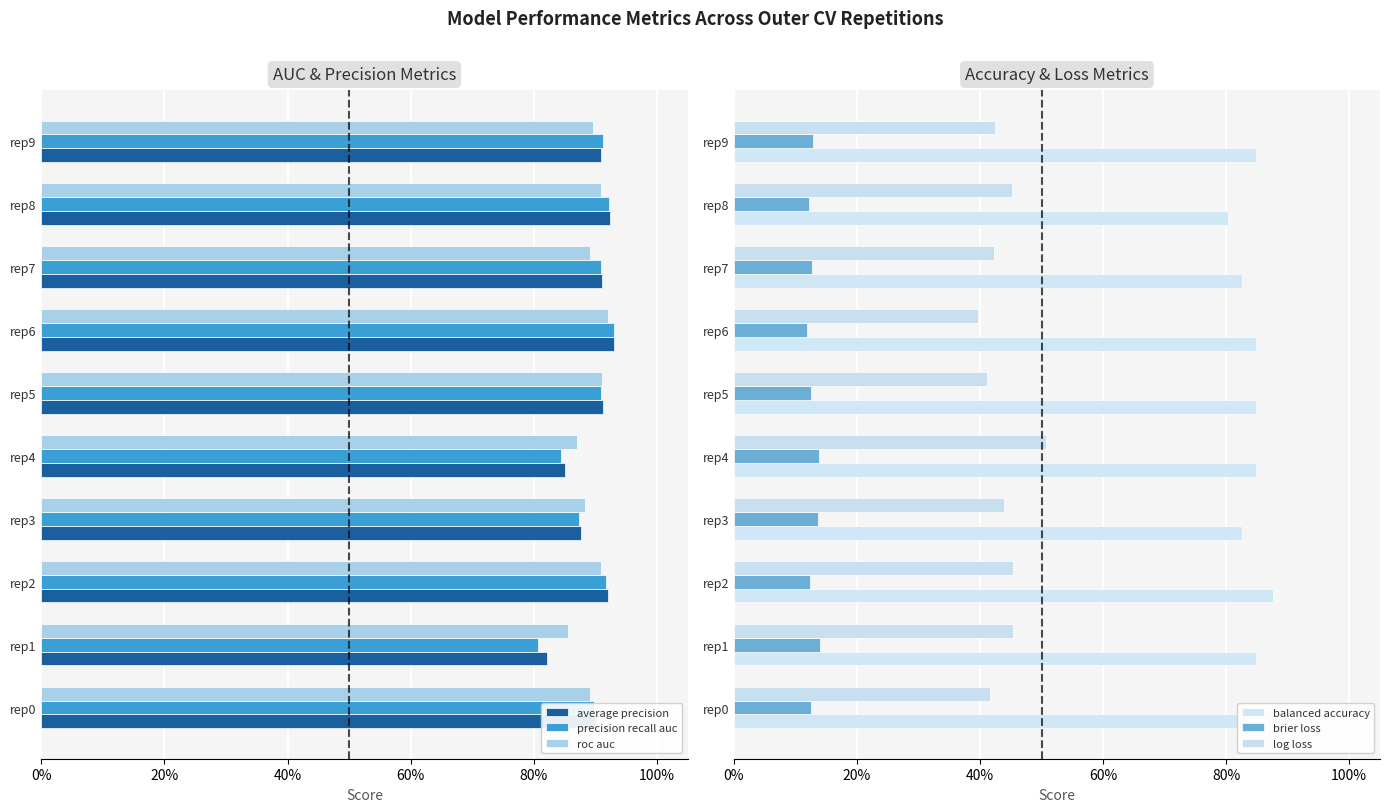

What is the value of the precision recall auc bar at the 9th from the left?

0.9